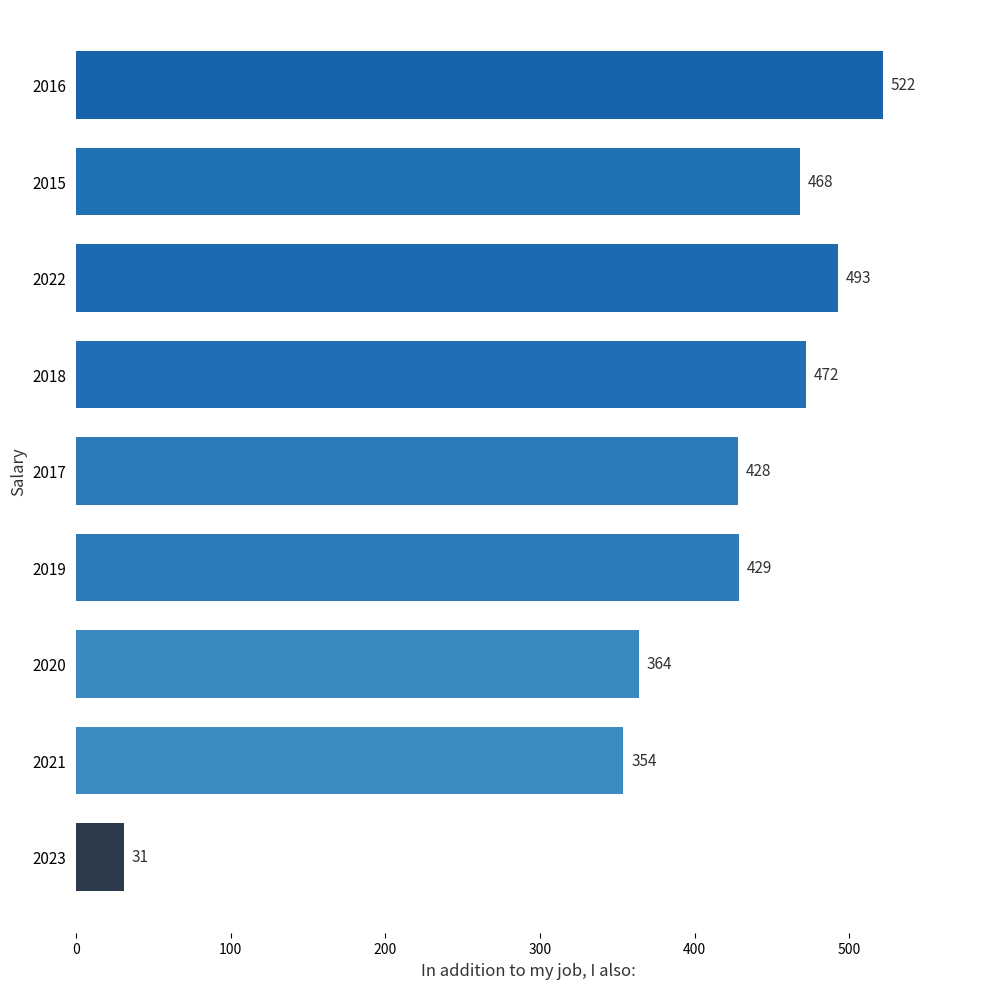

The value at 2018 is 472. True or false?

True